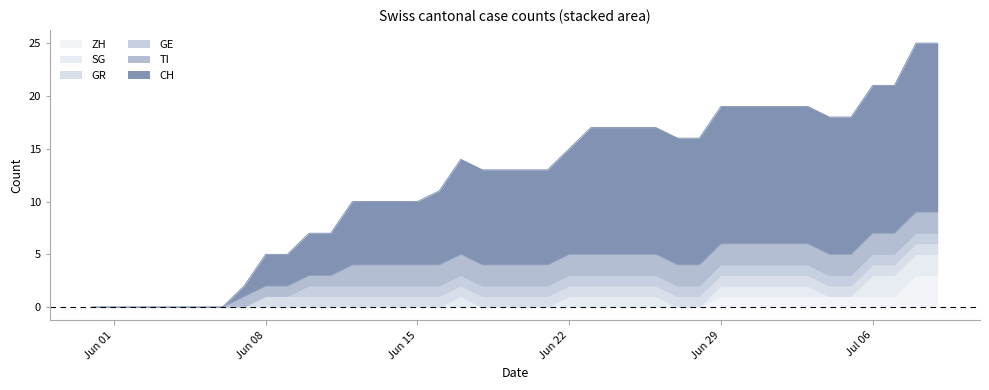

True or false: TI and GR intersect in this chart.

False